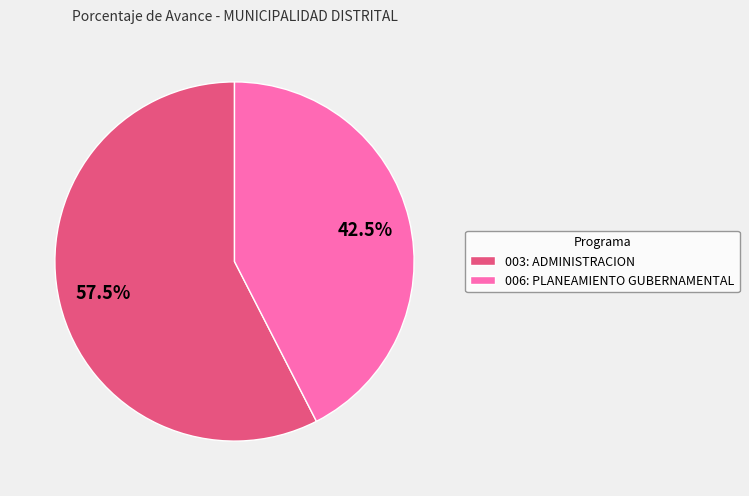

True or false: 006: PLANEAMIENTO GUBERNAMENTAL accounts for 35% of the total.

False